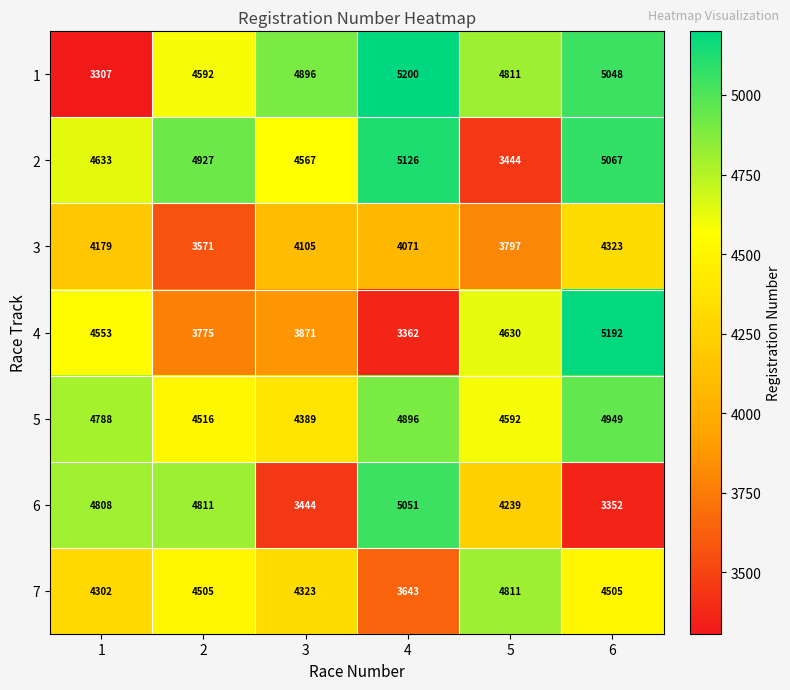

Is the value of 5 at 3 greater than the value of 4 at 2?

Yes